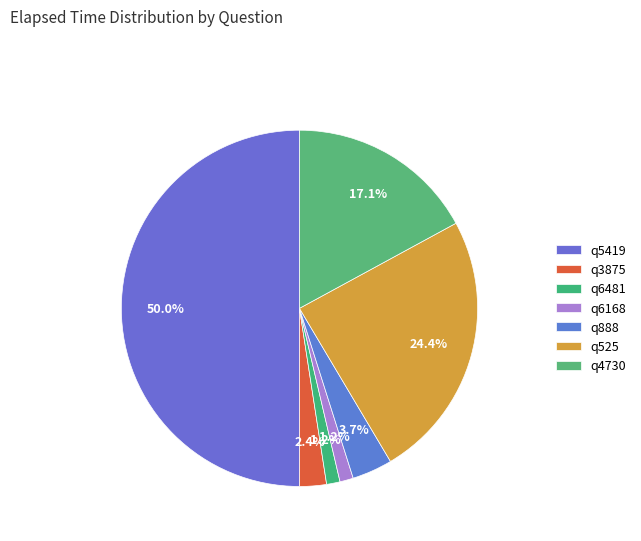

To the nearest percent, what percentage of the pie is q5419?

50%